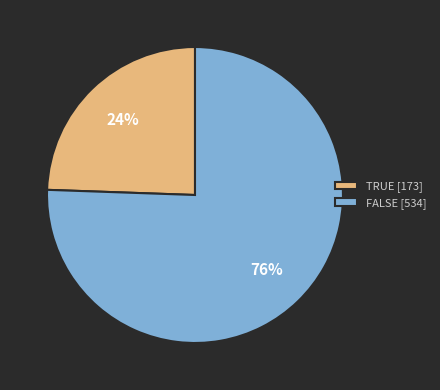

To the nearest percent, what percentage of the pie is TRUE [173]?

24%